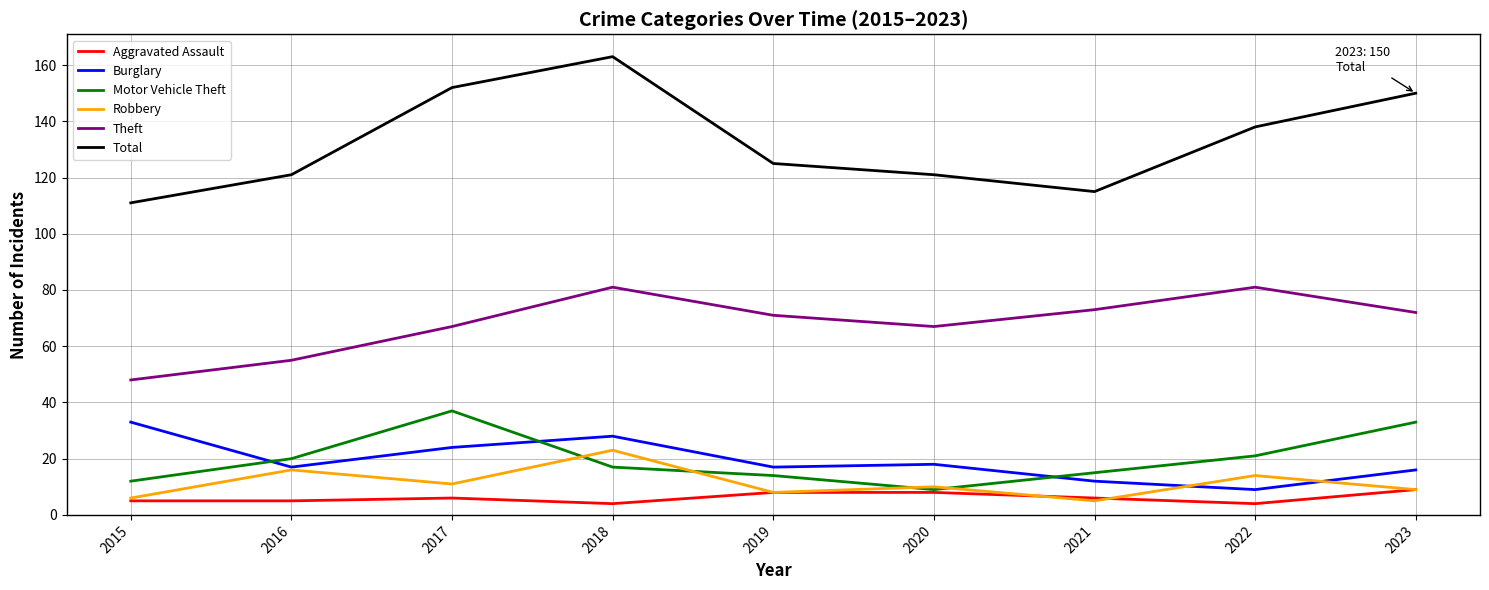

Reading left to right, what are all the values shown in this chart?

Aggravated Assault: 2015=5	2016=5	2017=6	2018=4	2019=8	2020=8	2021=6	2022=4	2023=9
Burglary: 2015=33	2016=17	2017=24	2018=28	2019=17	2020=18	2021=12	2022=9	2023=16
Motor Vehicle Theft: 2015=12	2016=20	2017=37	2018=17	2019=14	2020=9	2021=15	2022=21	2023=33
Robbery: 2015=6	2016=16	2017=11	2018=23	2019=8	2020=10	2021=5	2022=14	2023=9
Theft: 2015=48	2016=55	2017=67	2018=81	2019=71	2020=67	2021=73	2022=81	2023=72
Total: 2015=111	2016=121	2017=152	2018=163	2019=125	2020=121	2021=115	2022=138	2023=150